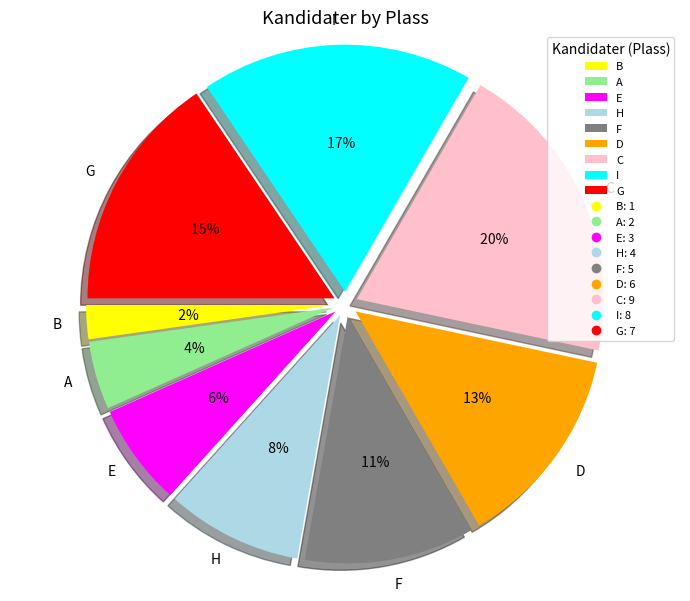

Does G account for over 50% of the chart?

No